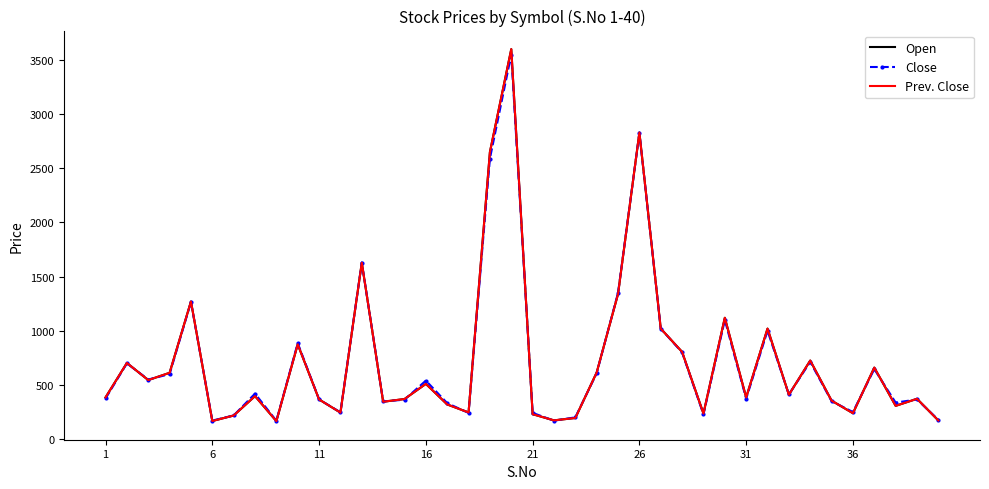

True or false: Open and Prev. Close cross at least once.

False